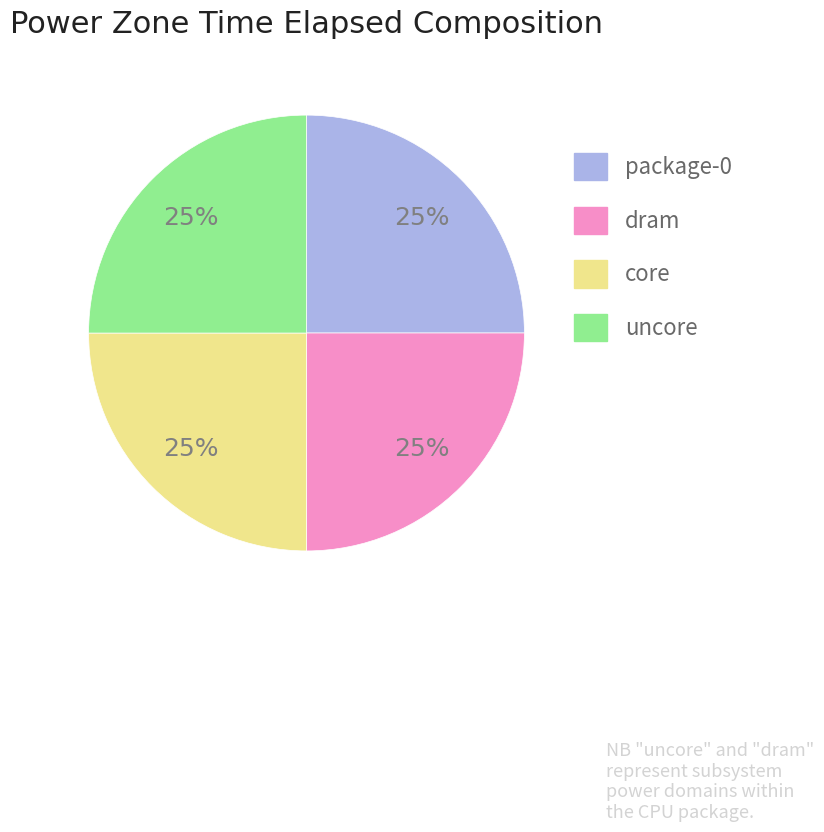

Does core represent more than half of the total?

No